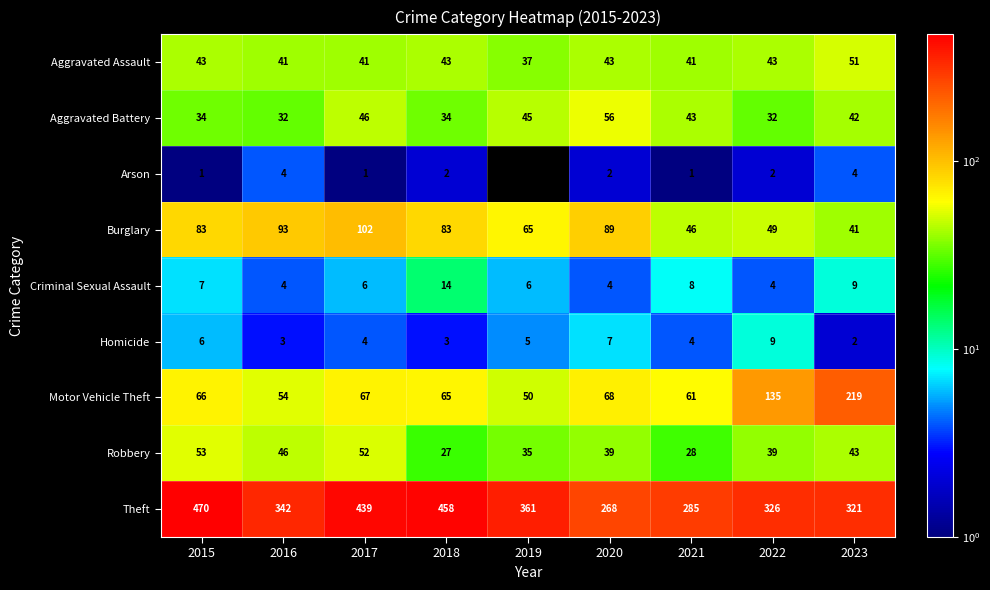

Where does the Robbery series first go above 39?

2015